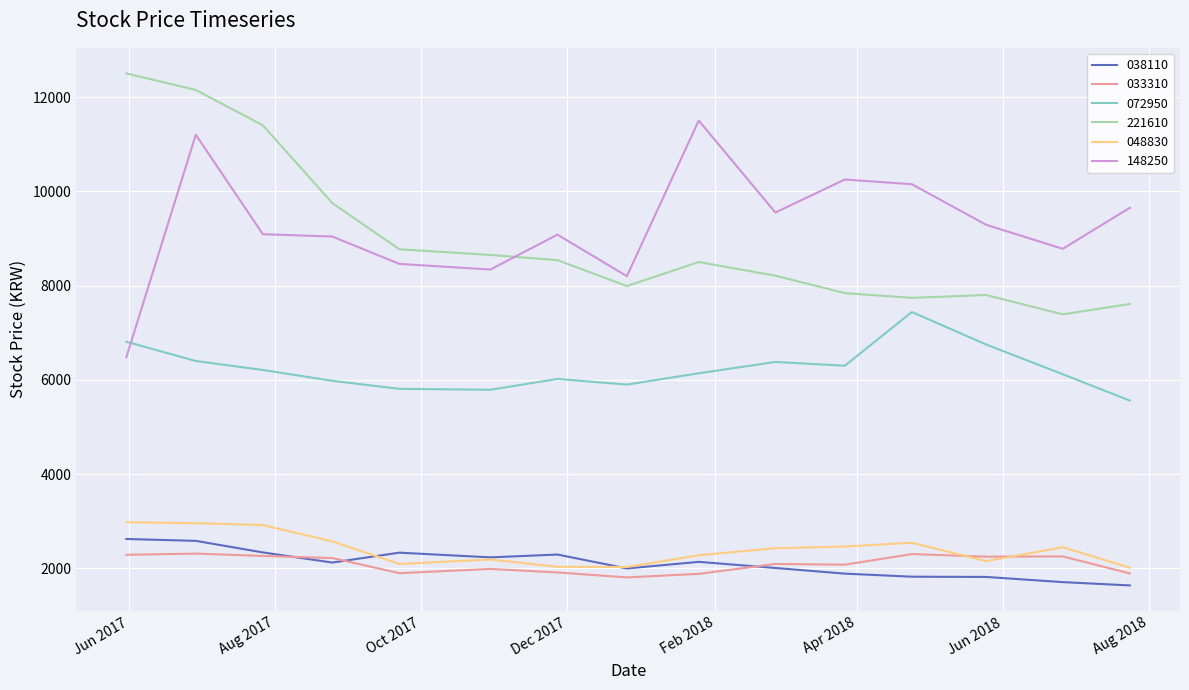

What is the lowest value of the 038110 series?

1640